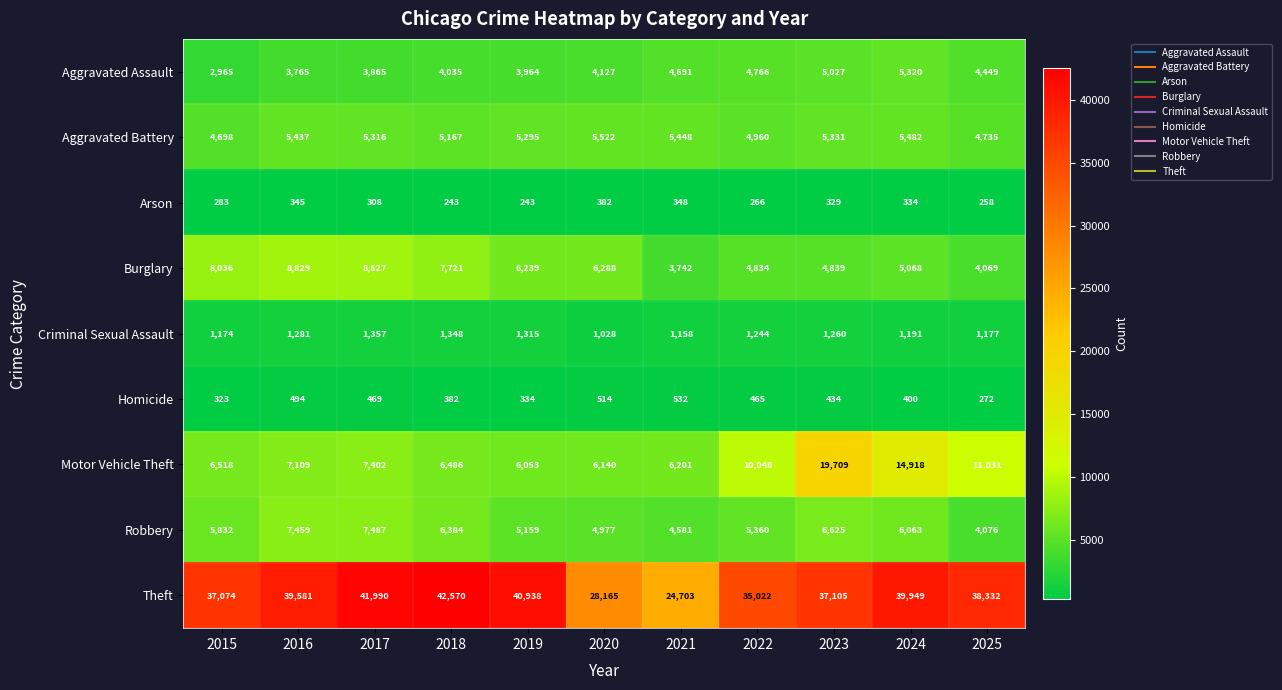

How many data points does each series have?

11